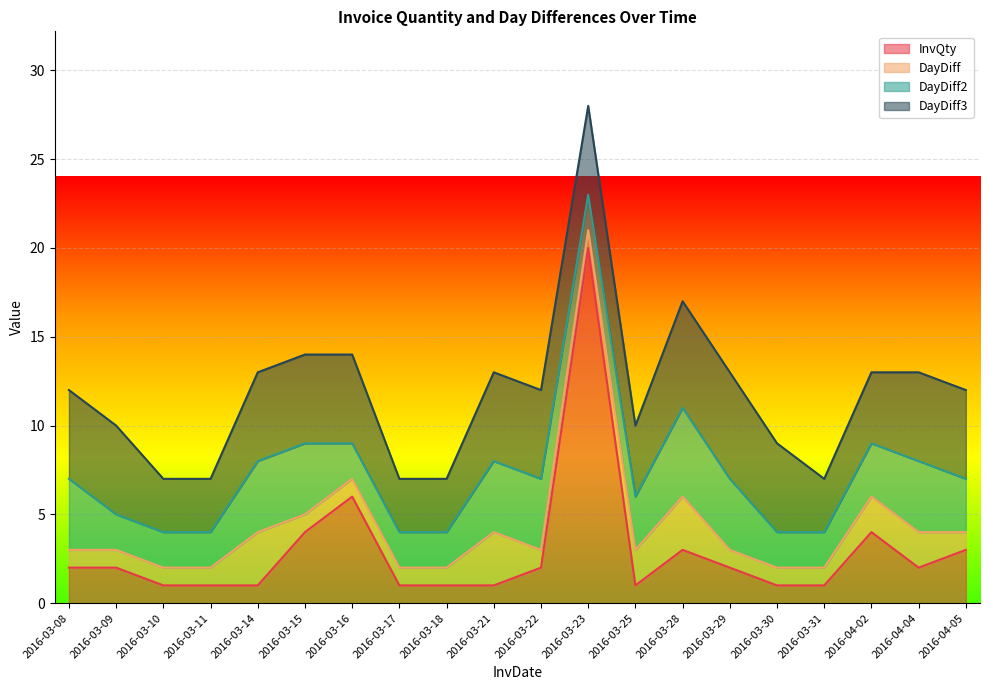

What value does the DayDiff2 series have at 2016-03-16?

2